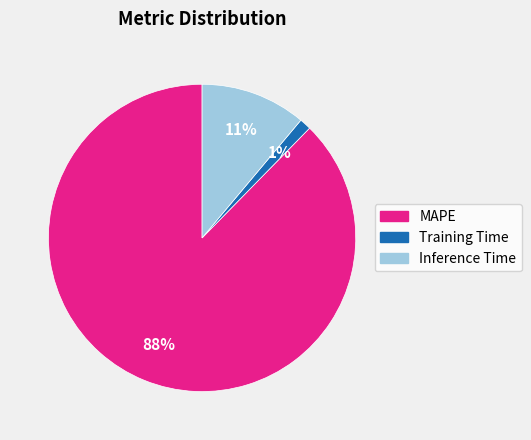

To the nearest percent, what is the combined percentage of Training Time and Inference Time?

12%